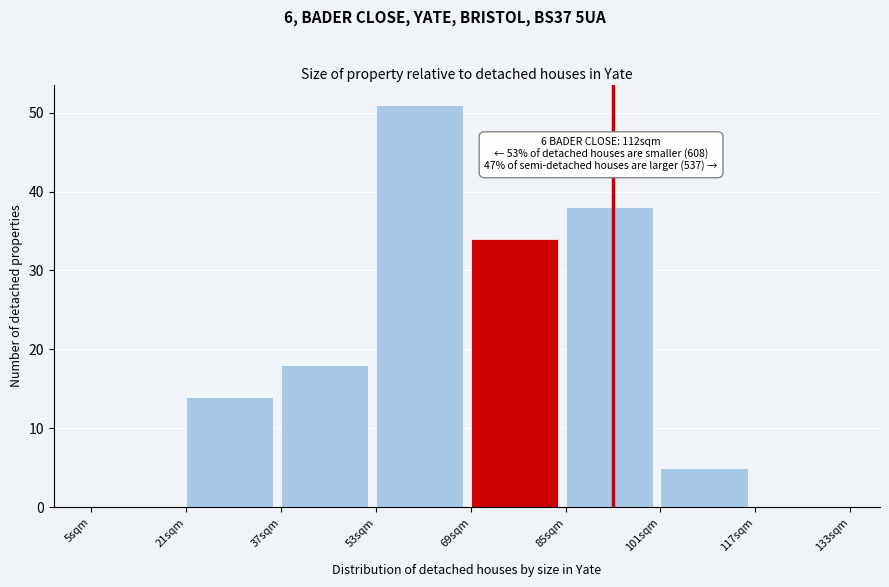

Reading left to right, extract all data points from this chart.

5sqm=0	21sqm=14	37sqm=18	53sqm=51	69sqm=34	85sqm=38	101sqm=5	117sqm=0